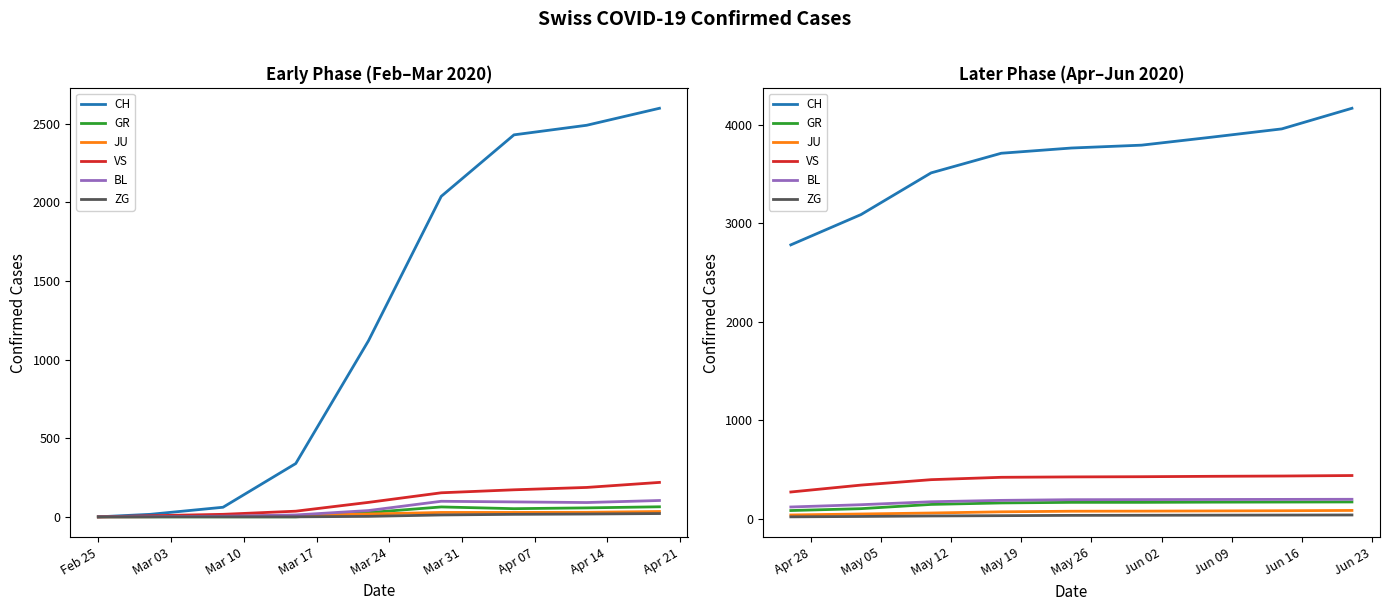

What position from the right is Mar 10?

7